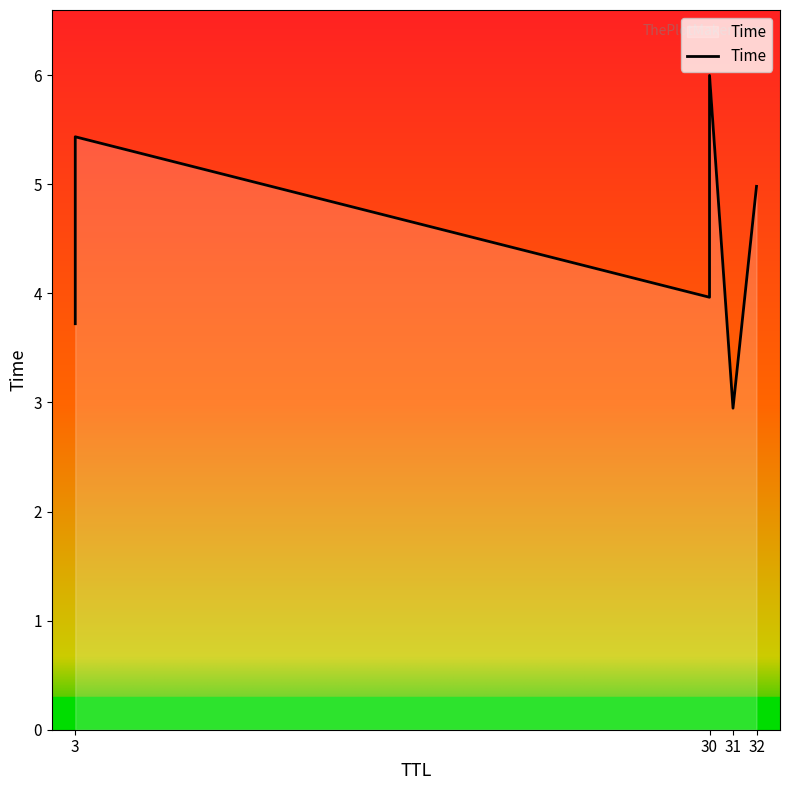

Rank the categories by value from lowest to highest.

31, 3, 30, 32, 3, 30